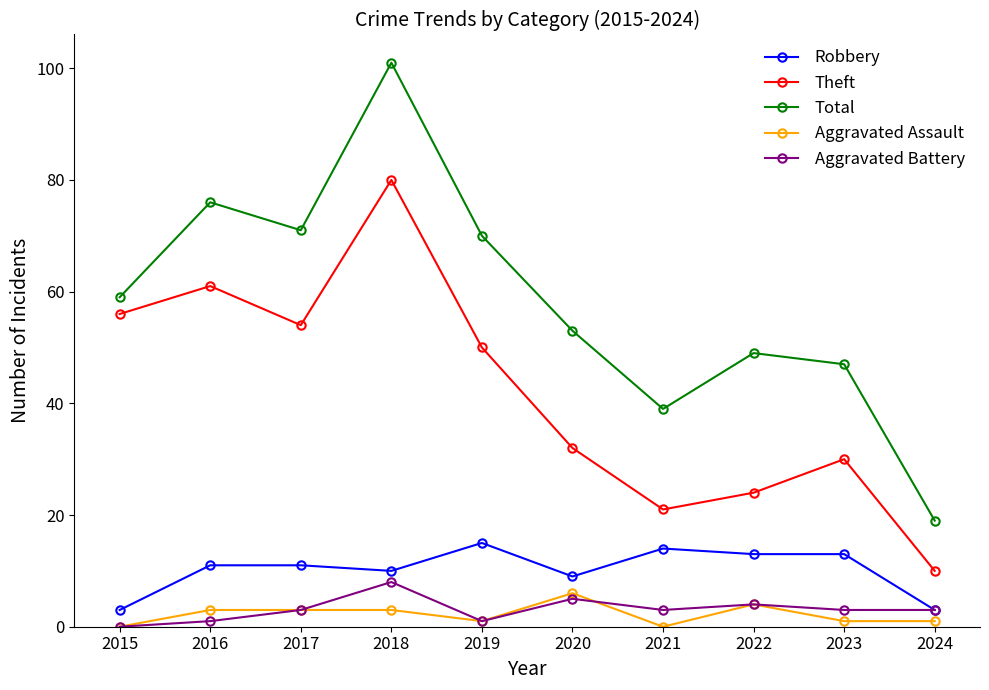

What is the value of the Total point at the 2nd from the left?

76